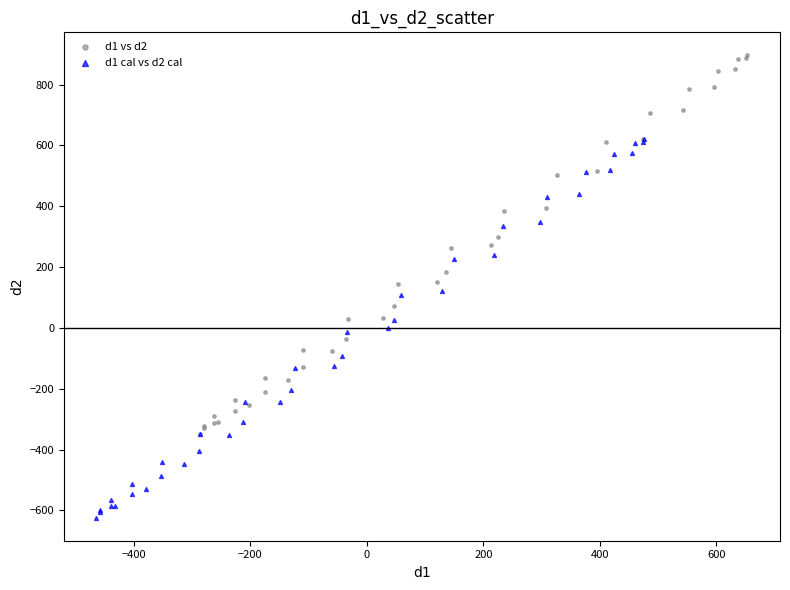

Which series reaches the maximum Y coordinate?

d1 vs d2